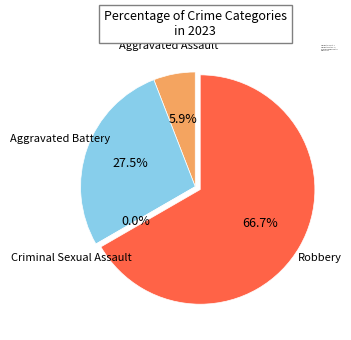

Rank the categories by value from lowest to highest.

Criminal Sexual Assault, Aggravated Assault, Aggravated Battery, Robbery